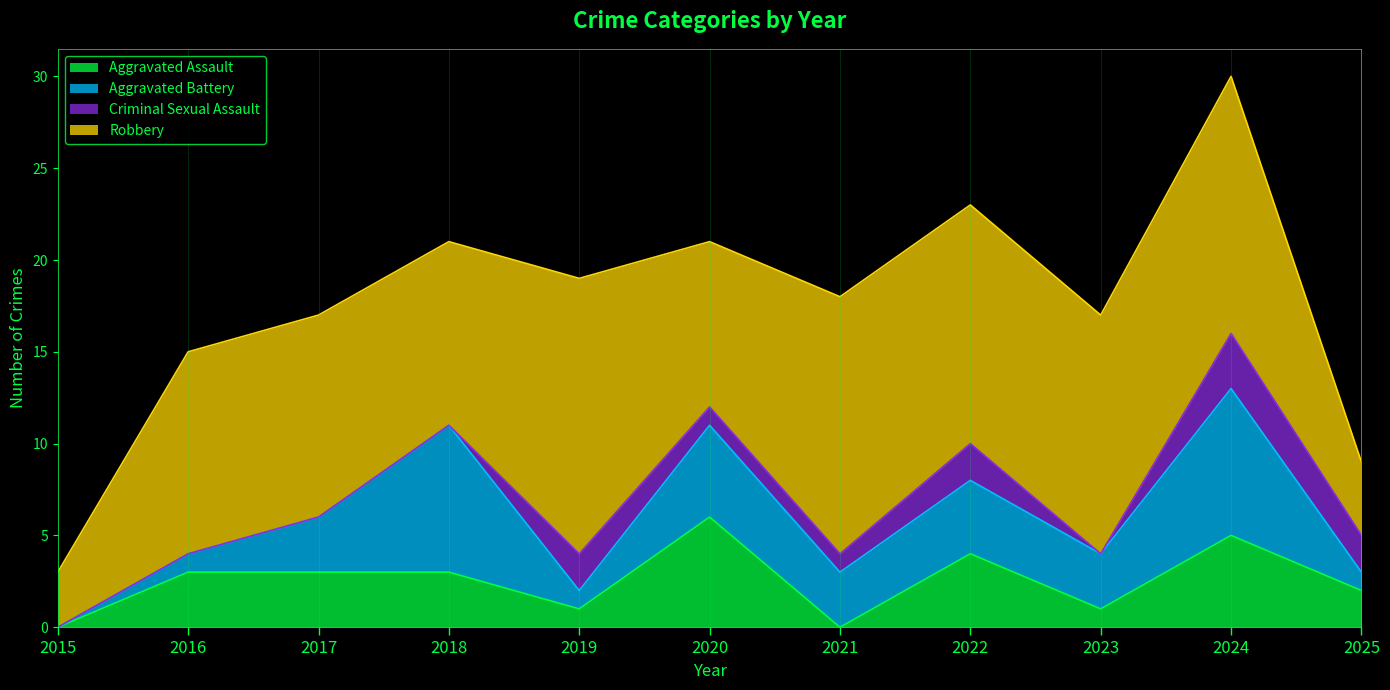

The Aggravated Battery series shows 4 at 2017. True or false?

False